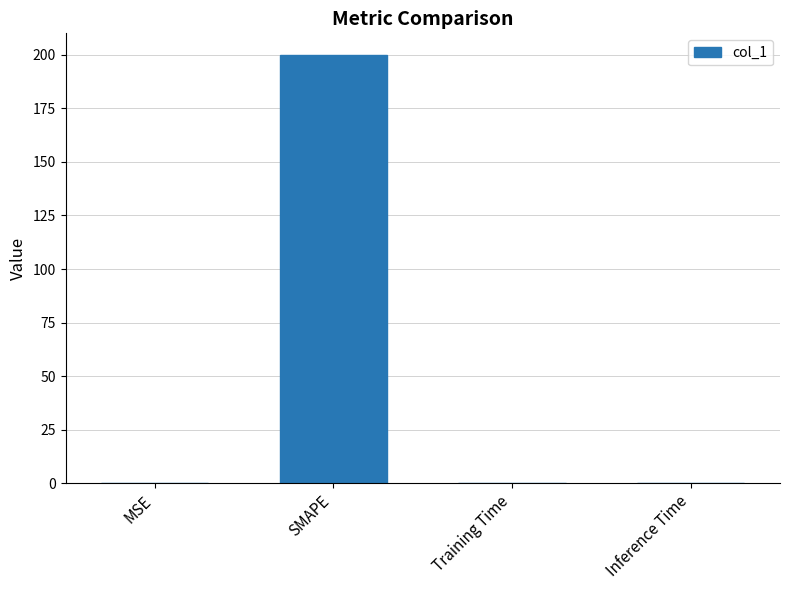

What is the maximum value shown in the chart?

200.0